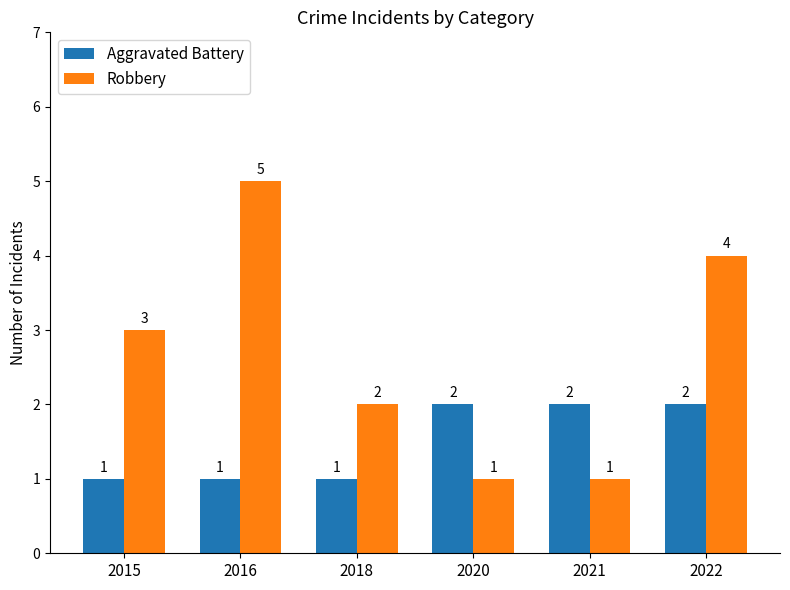

What is the difference between the Aggravated Battery values at 2015 and 2022?

1